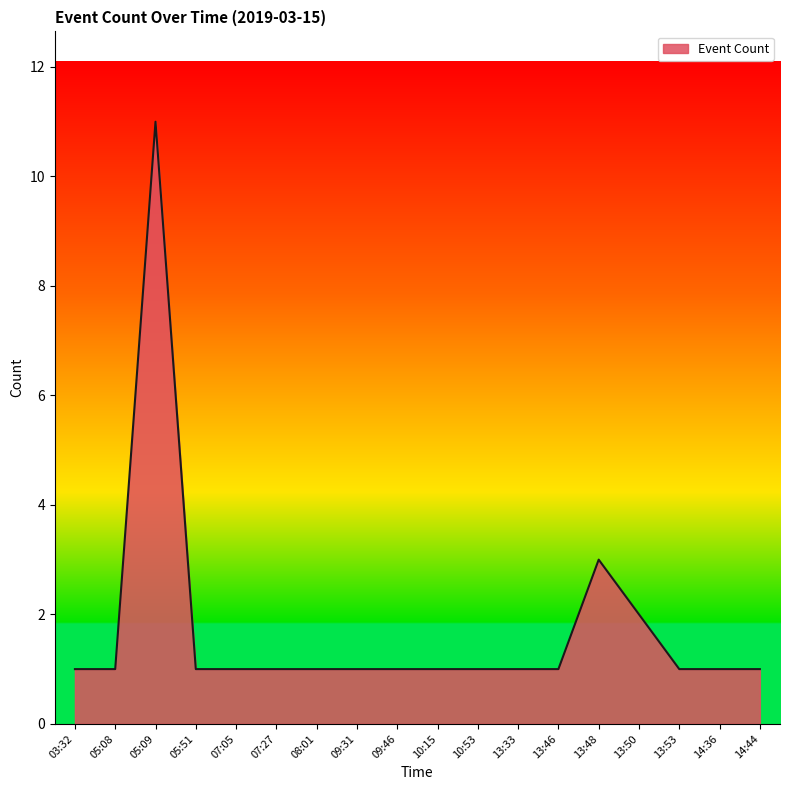

The chart shows a value of 1 at 10:53. True or false?

True